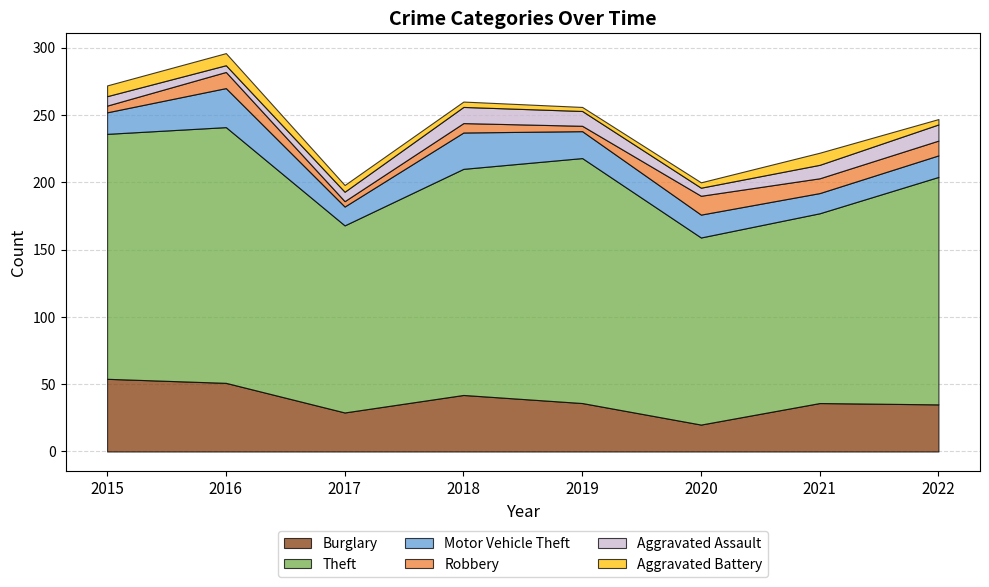

Does the chart have visible grid lines?

Yes